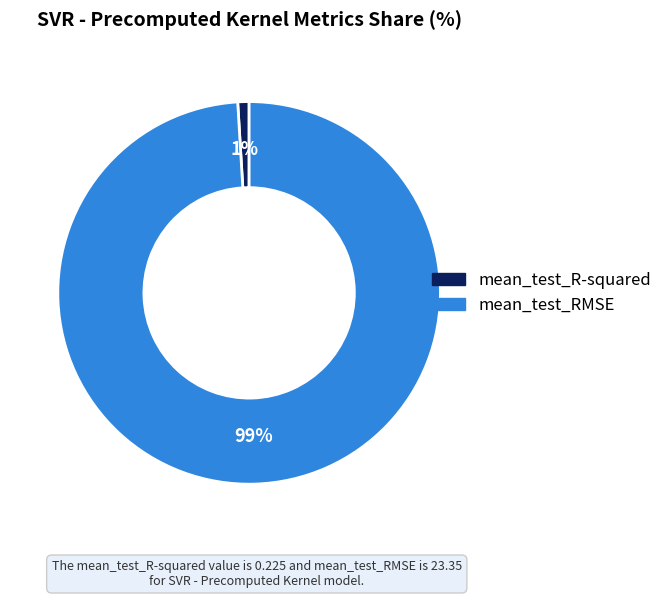

Which category accounts for the majority?

mean_test_RMSE